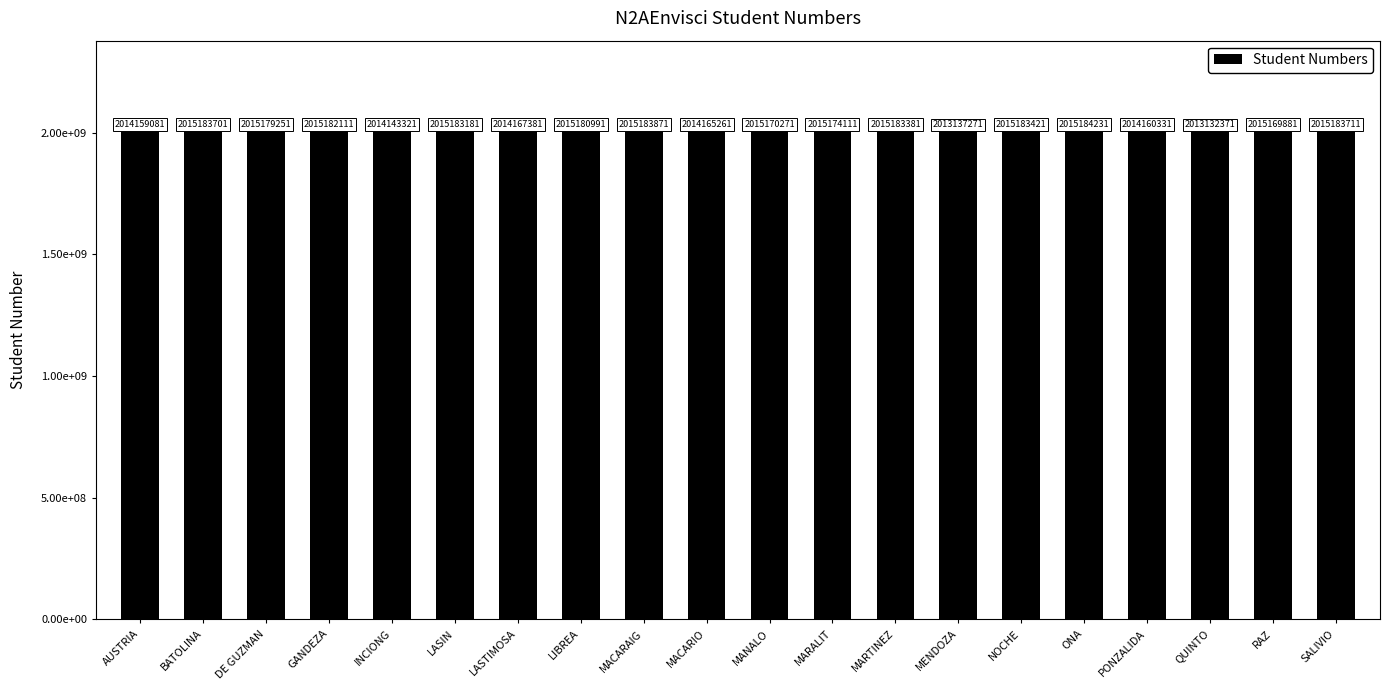

What value does the data have at MACARAIG?

2015183871